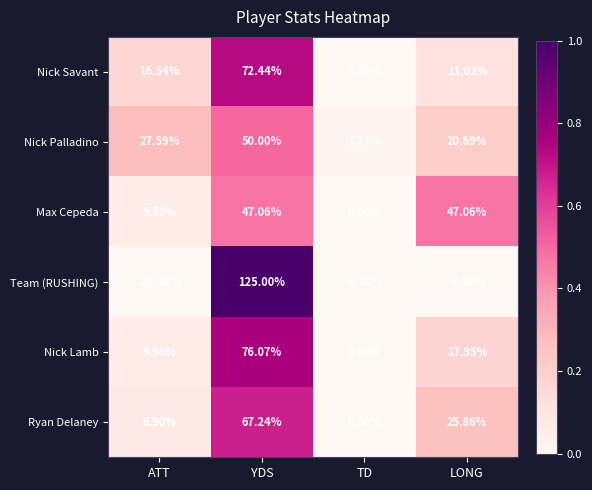

How many series are shown in this chart?

6